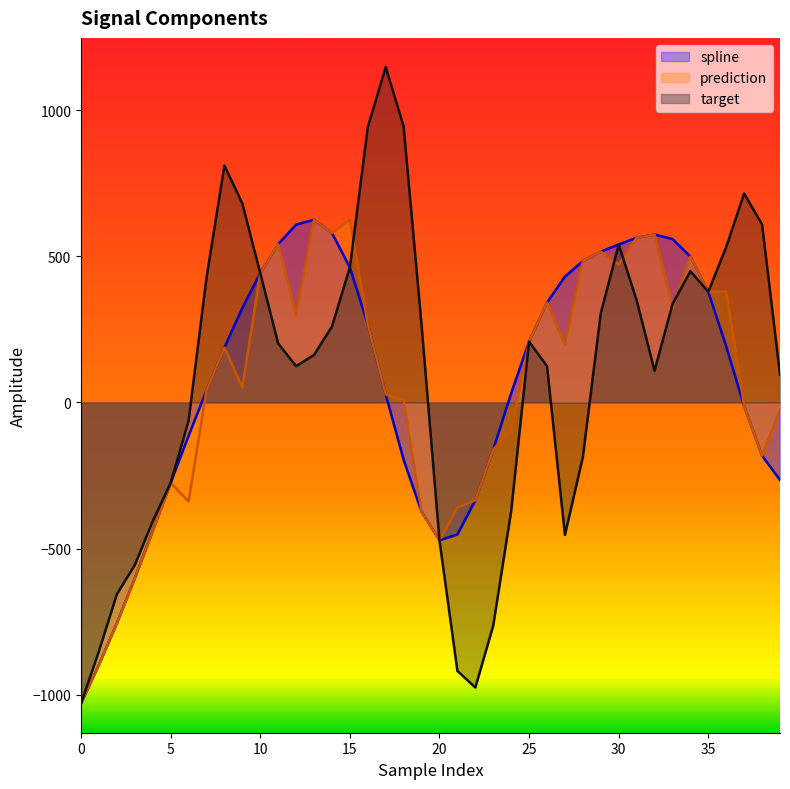

What is the value of the target point at the 25th from the left?

-371.5